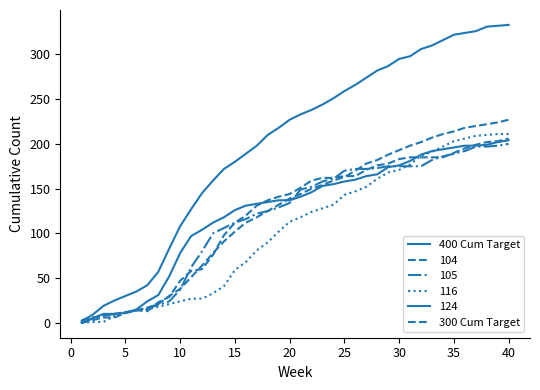

True or false: 400 Cum Target has more than 2 interior local peaks.

False